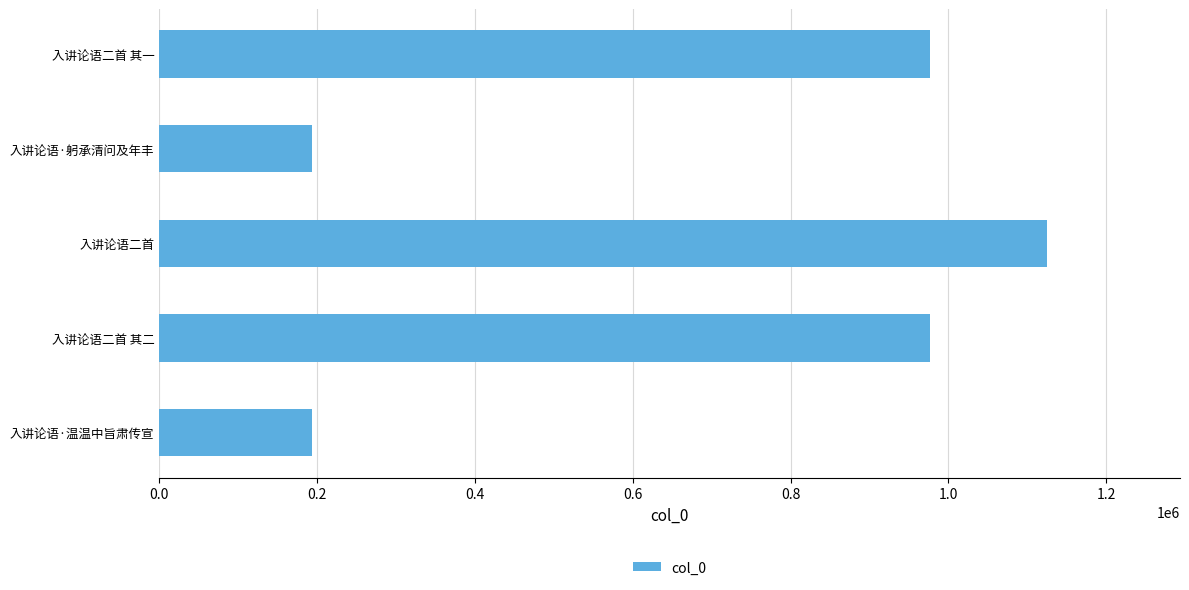

True or false: the data shows 976859 at 入讲论语二首 其一.

True